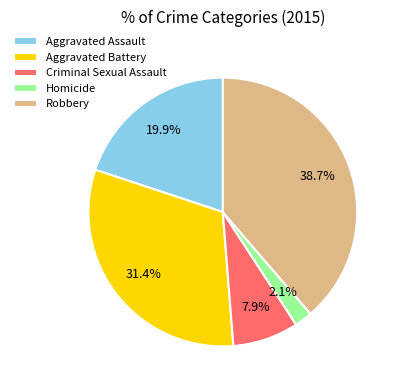

Rank the categories by value from highest to lowest.

Robbery, Aggravated Battery, Aggravated Assault, Criminal Sexual Assault, Homicide